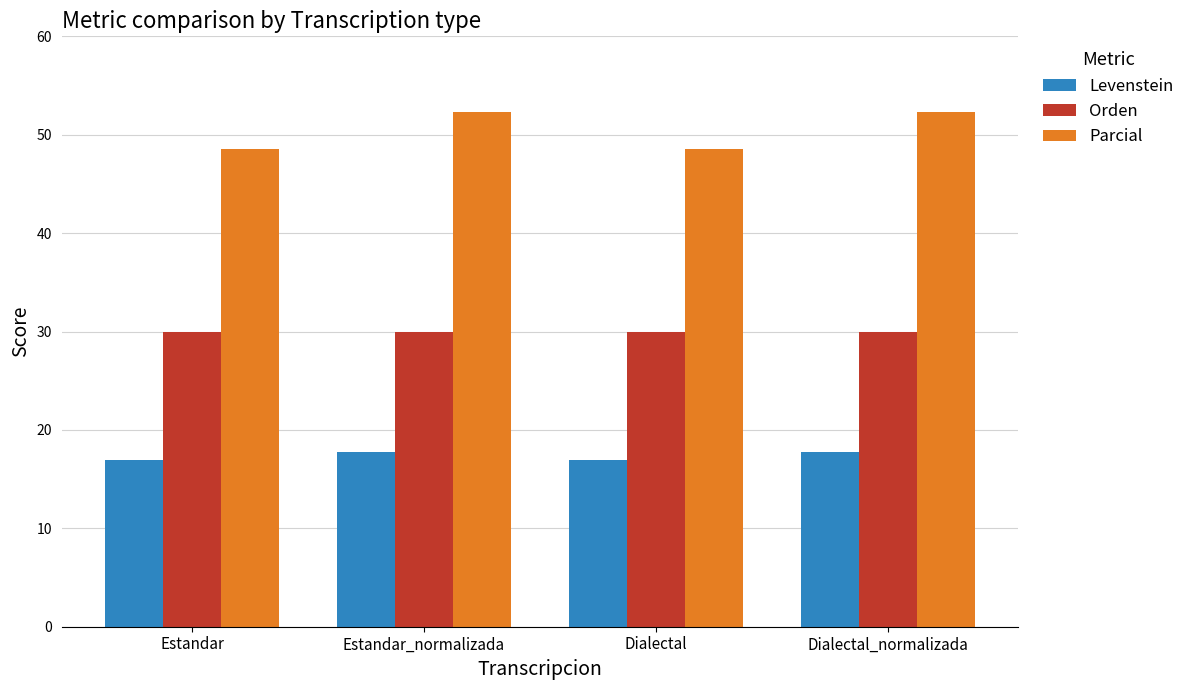

Reading left to right, what are all the values shown in this chart?

Levenstein: 16.9	17.8	16.9	17.8
Orden: 29.9	29.9	29.9	29.9
Parcial: 48.6	52.3	48.6	52.3